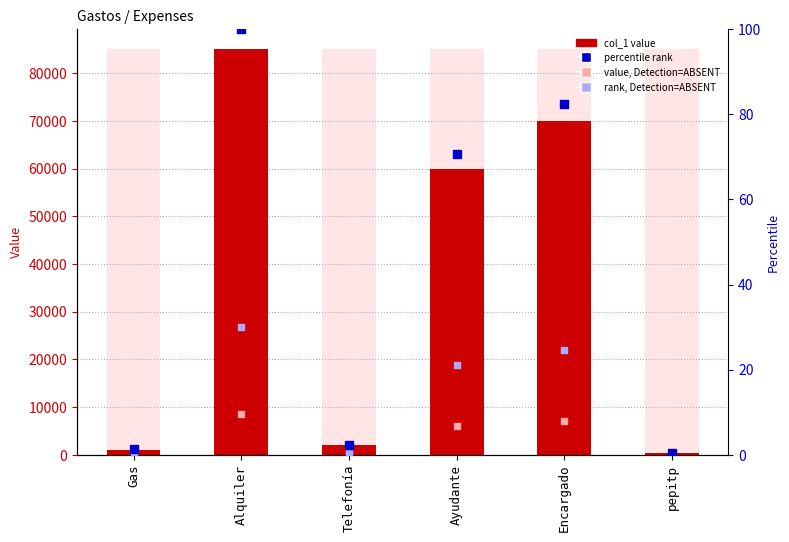

Which series reaches the minimum Y coordinate?

rank, Detection=ABSENT